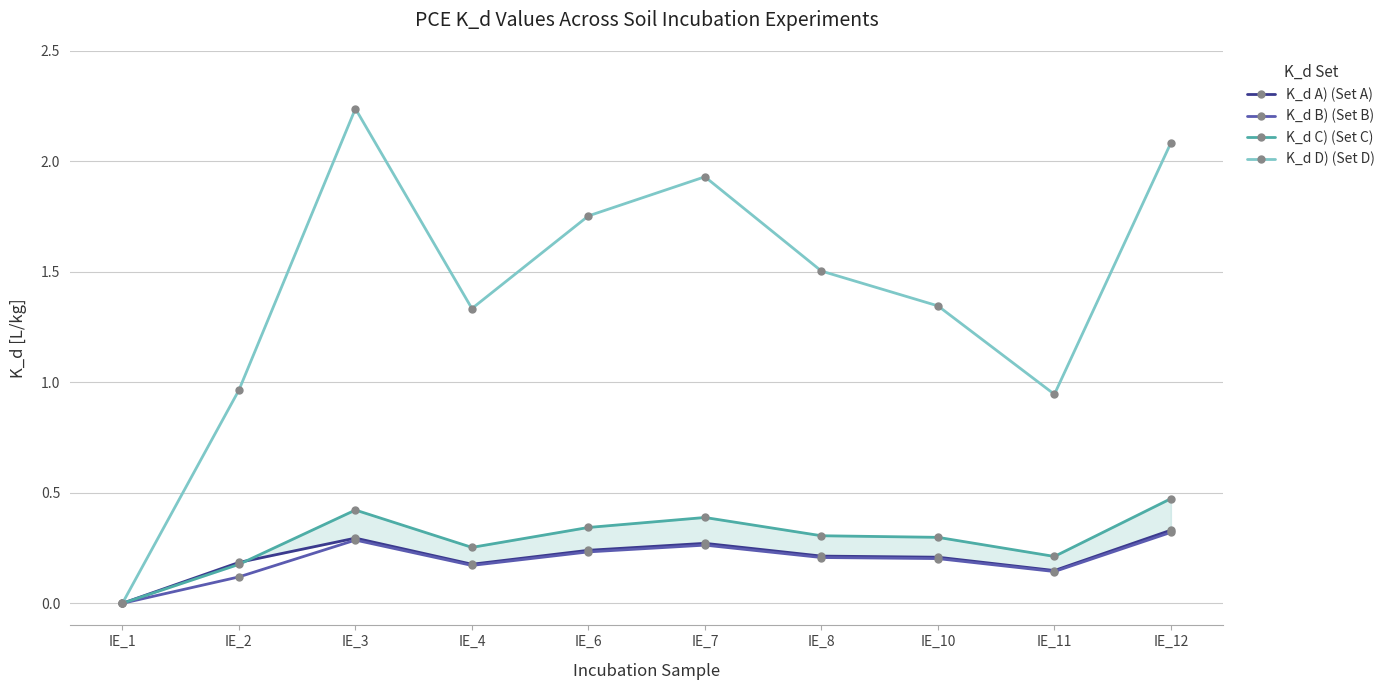

Is it true that K_d D) (Set D) equals 2.1 at IE_12?

True